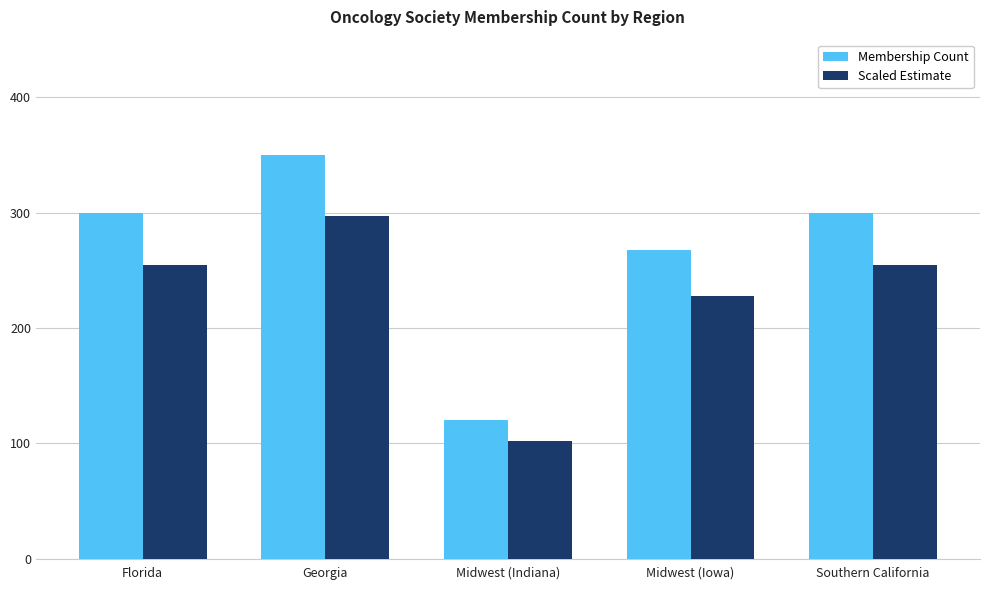

What is the approximate value of Scaled Estimate at Southern California?

255.0